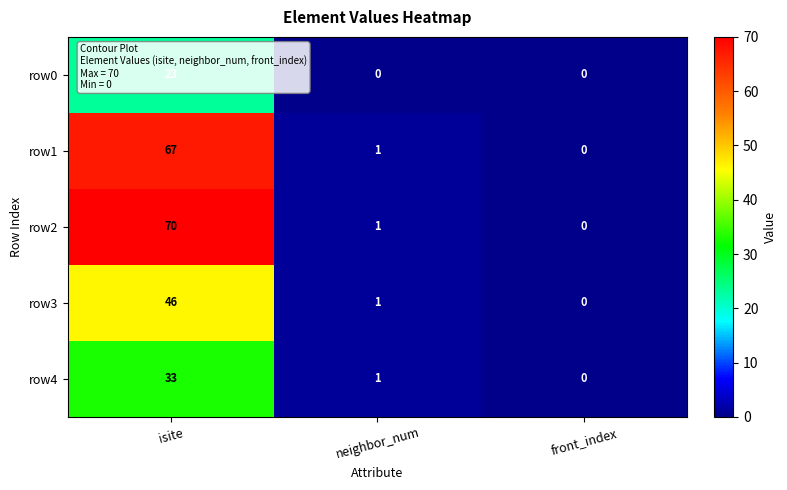

Which series has the widest spread of values?

row2